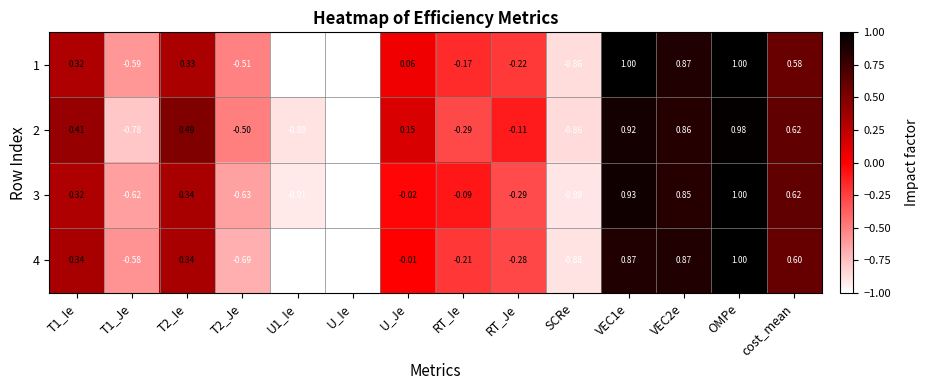

At which category is the sum across all series the highest?

OMPe